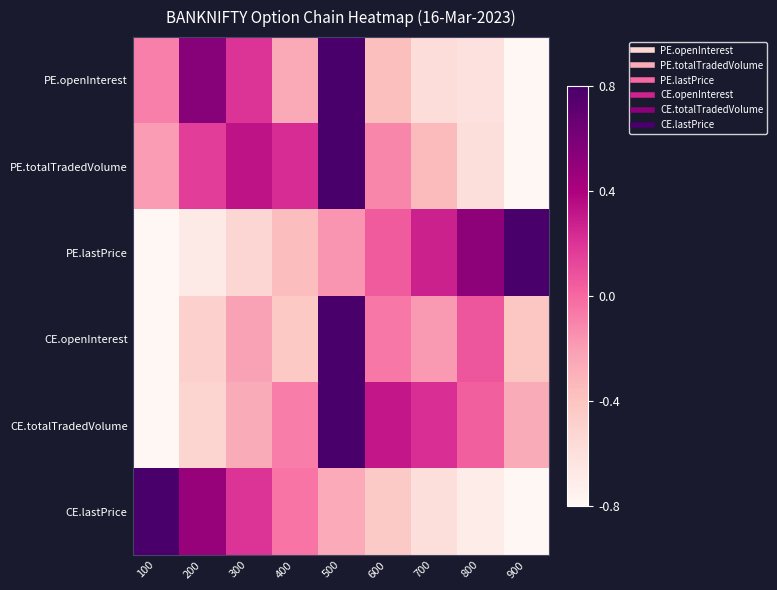

Between 500 and 400, which is larger?

500